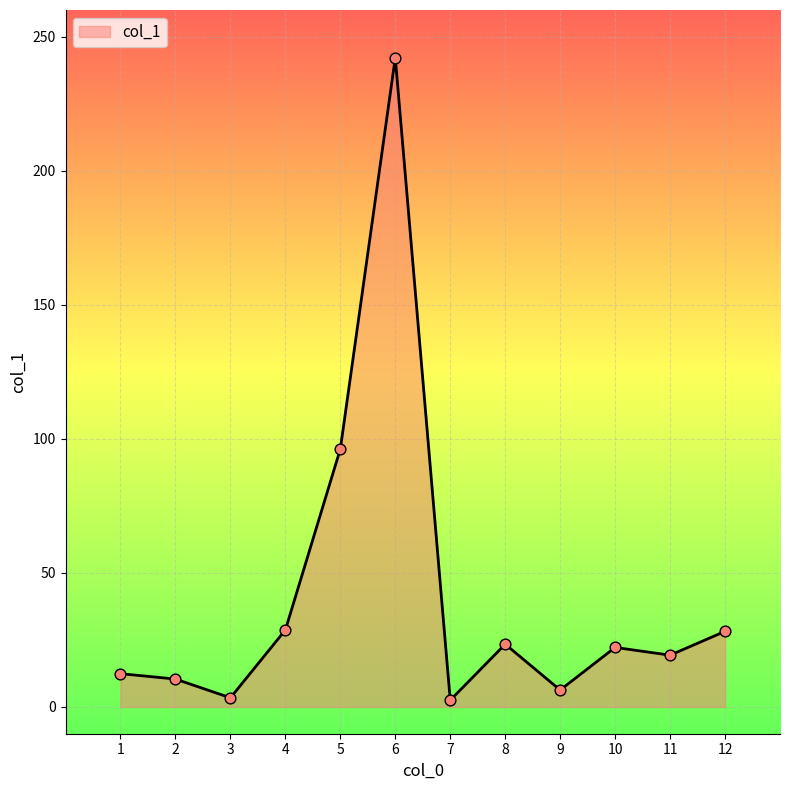

What is the change in value from 1 to 6?

+229.8